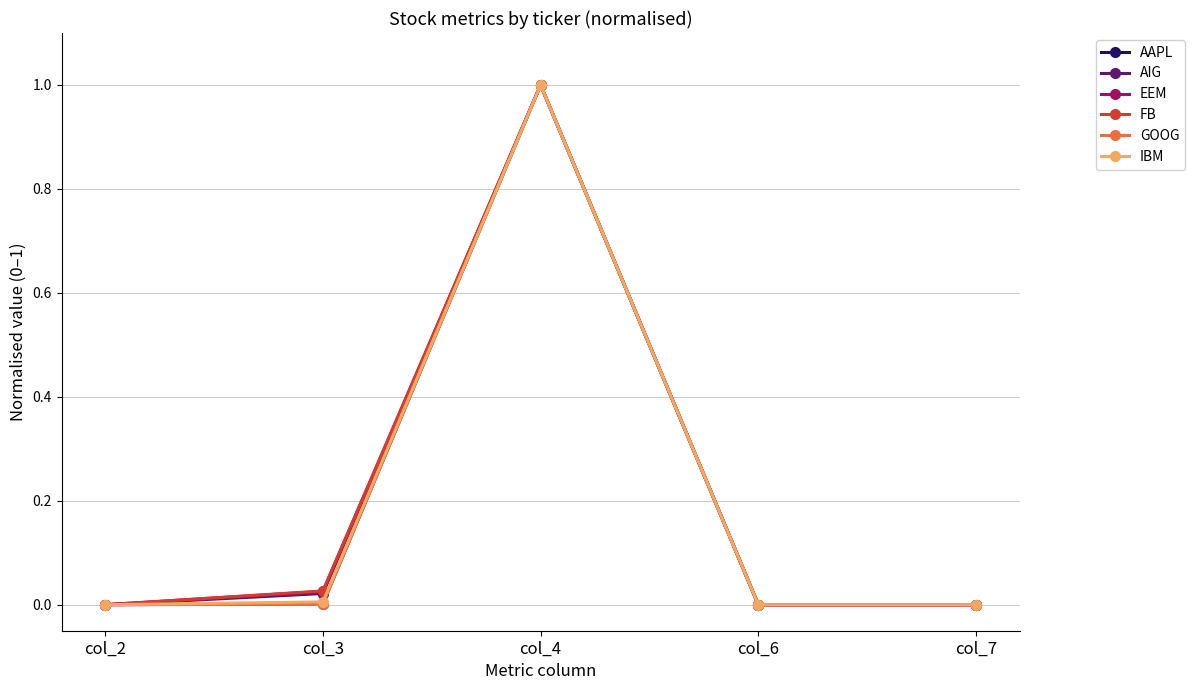

What is the difference between the maximum and second lowest values in the IBM series?

1.0